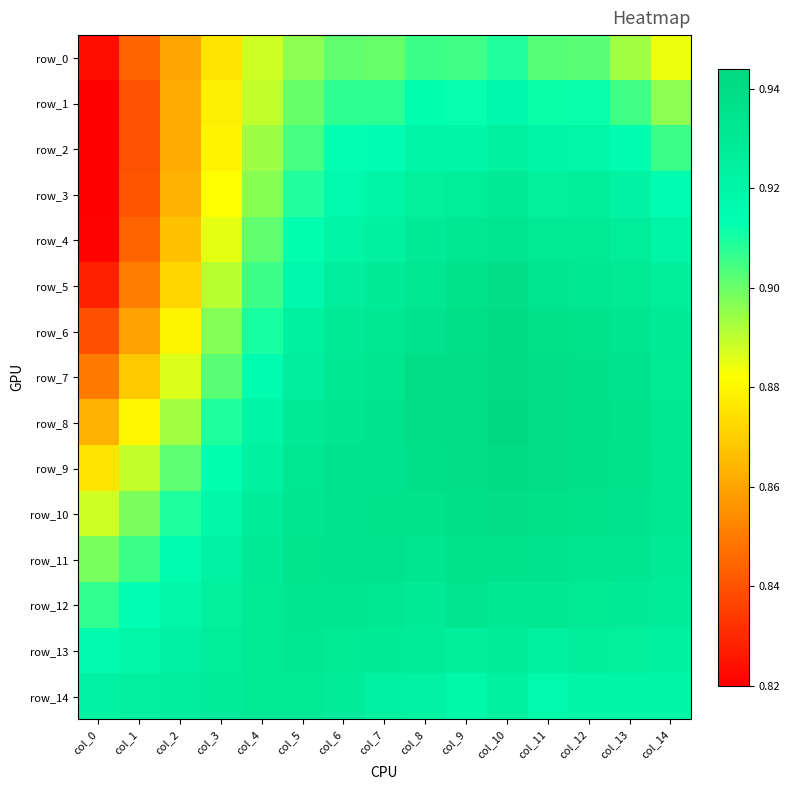

What is the sum of all row_9 values?

13.9